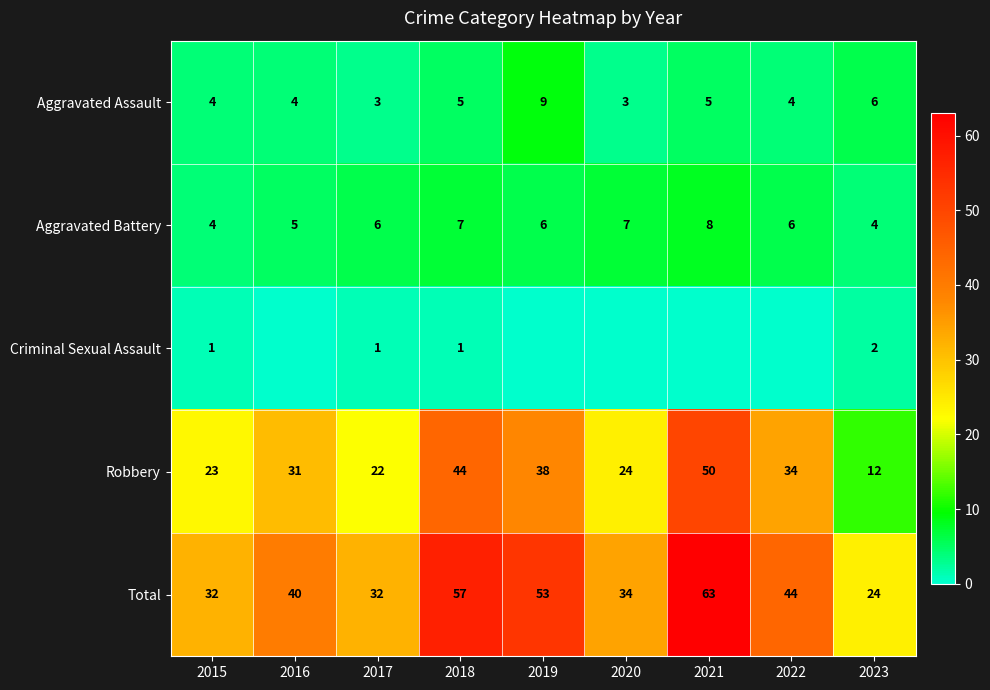

What is the total value across all series at 2017?

64